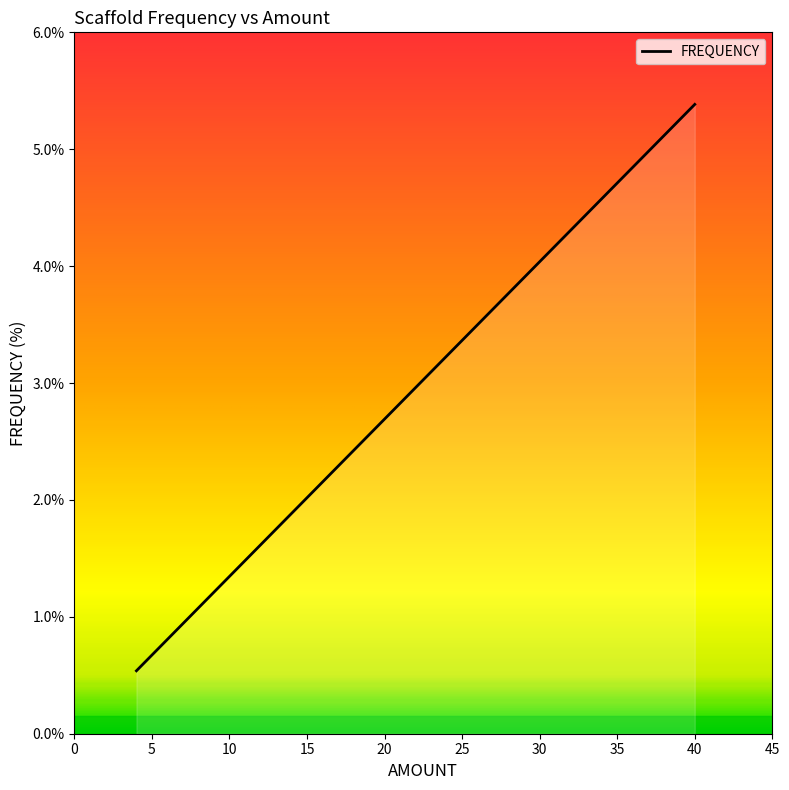

The chart shows a value of 1.2 at 9. True or false?

True